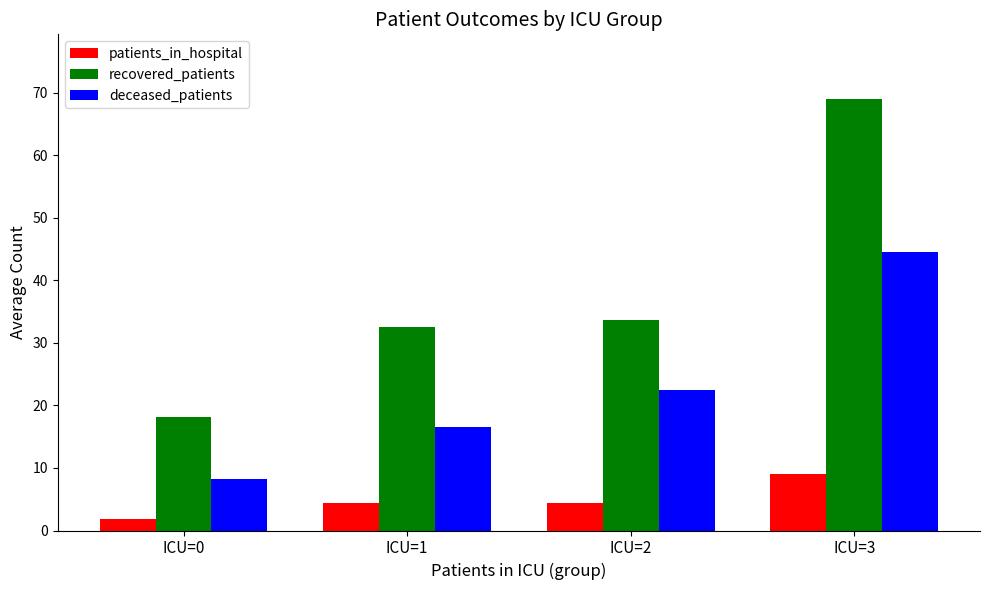

True or false: patients_in_hospital has a value of 3.0 at ICU=3.

False